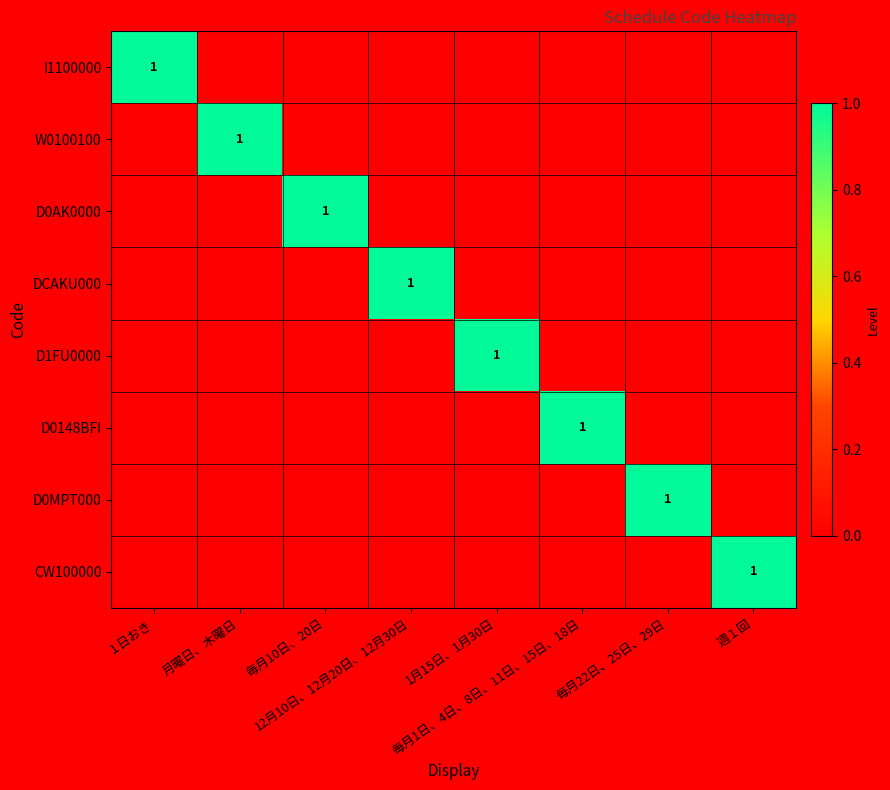

At which label does DCAKU000 reach its minimum?

１日おき